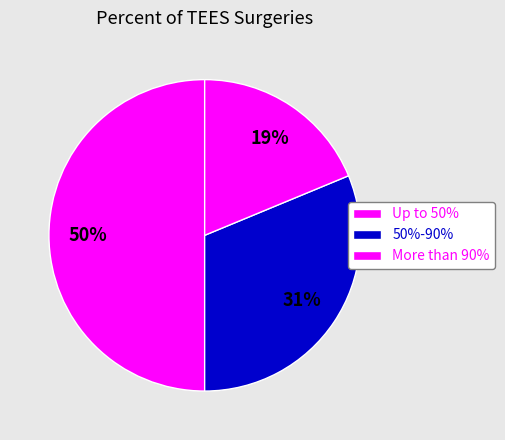

Is there a majority slice in this chart?

No